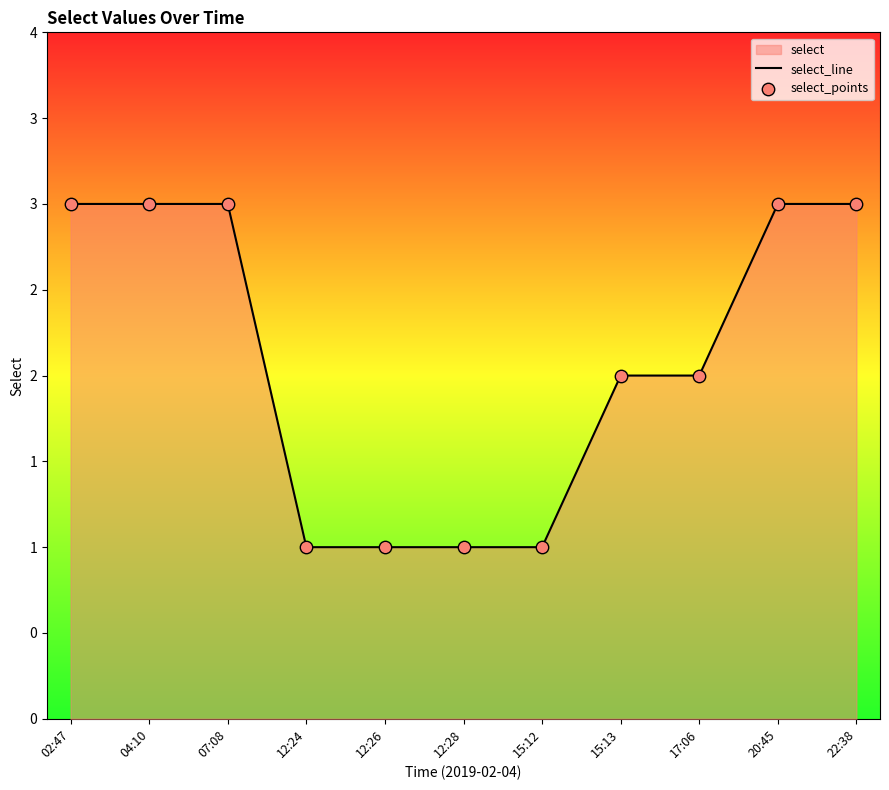

At how many categories does at least one series exceed 1?

7